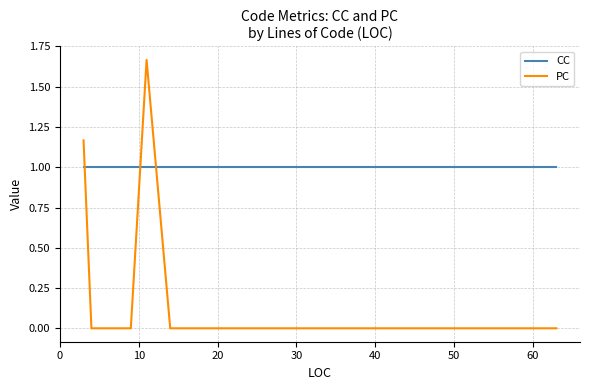

What is the maximum value for CC?

1.0